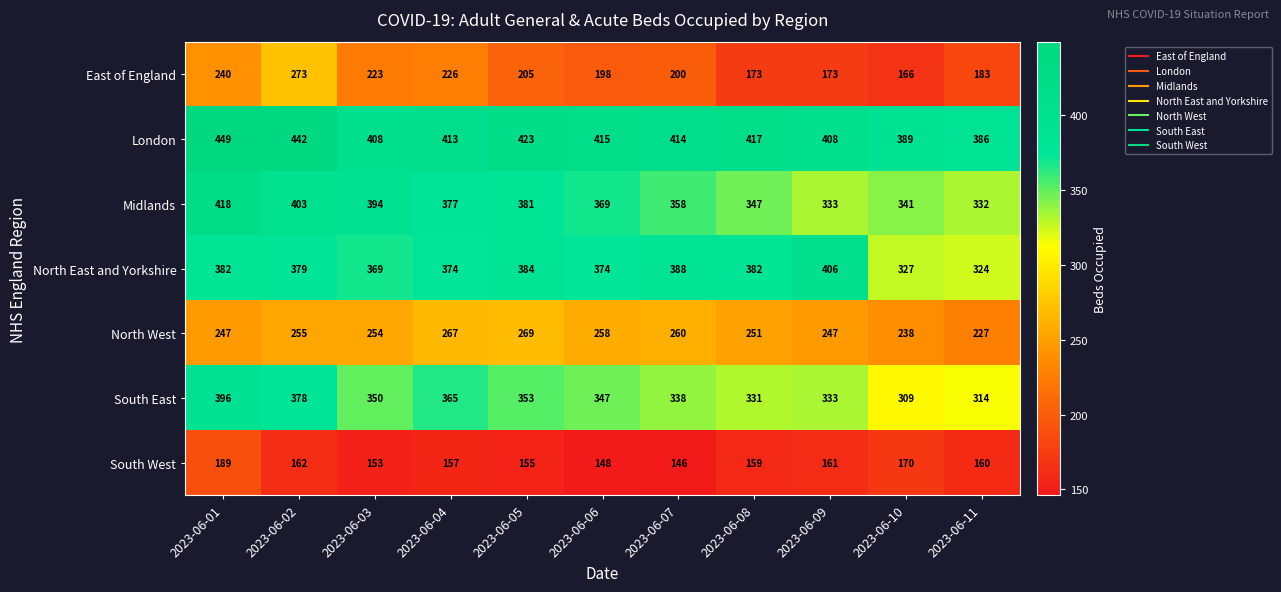

What is the greatest value displayed?

449